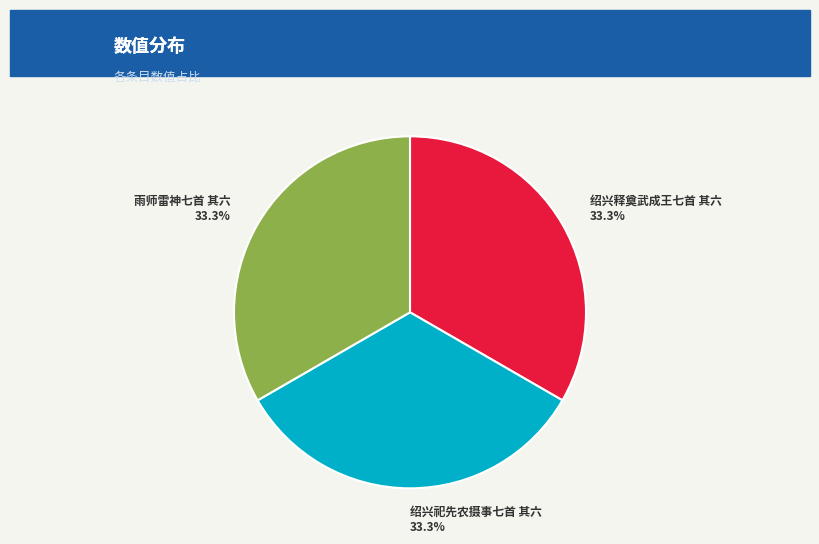

Is there a majority slice in this chart?

No